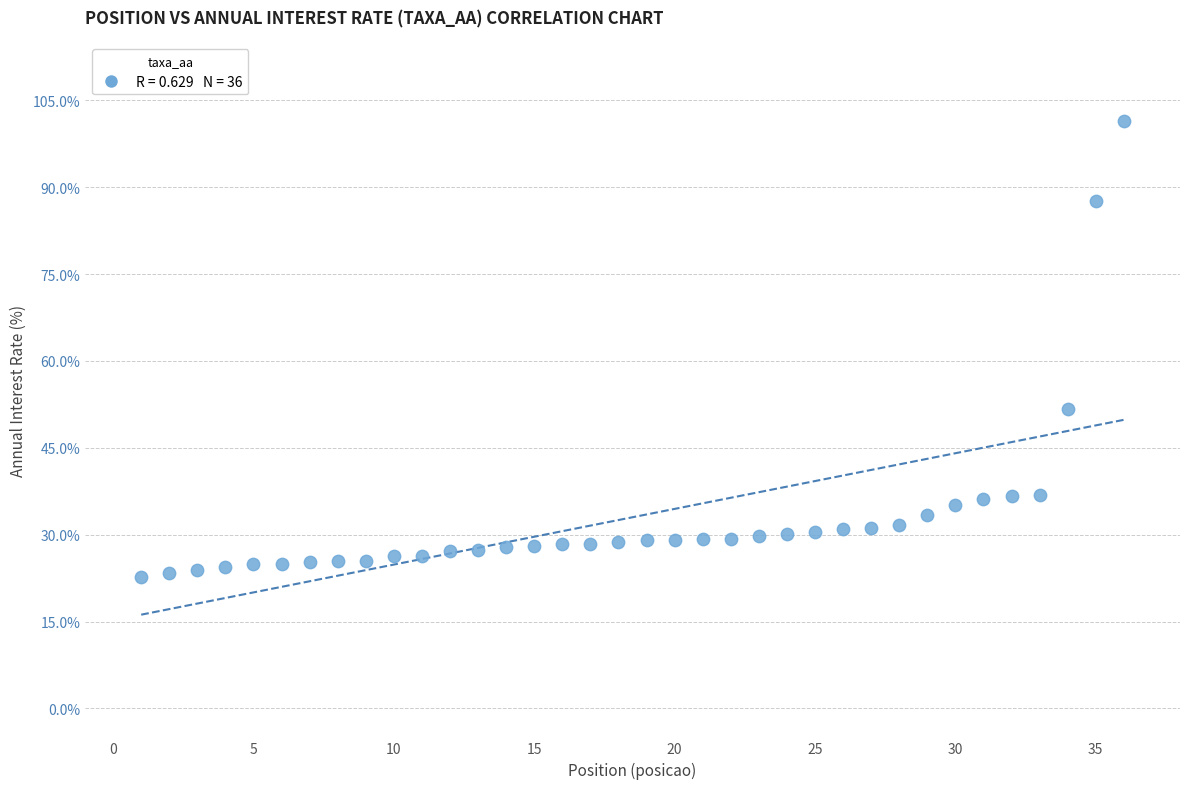

What is the range of X values (max minus min)?

35.0